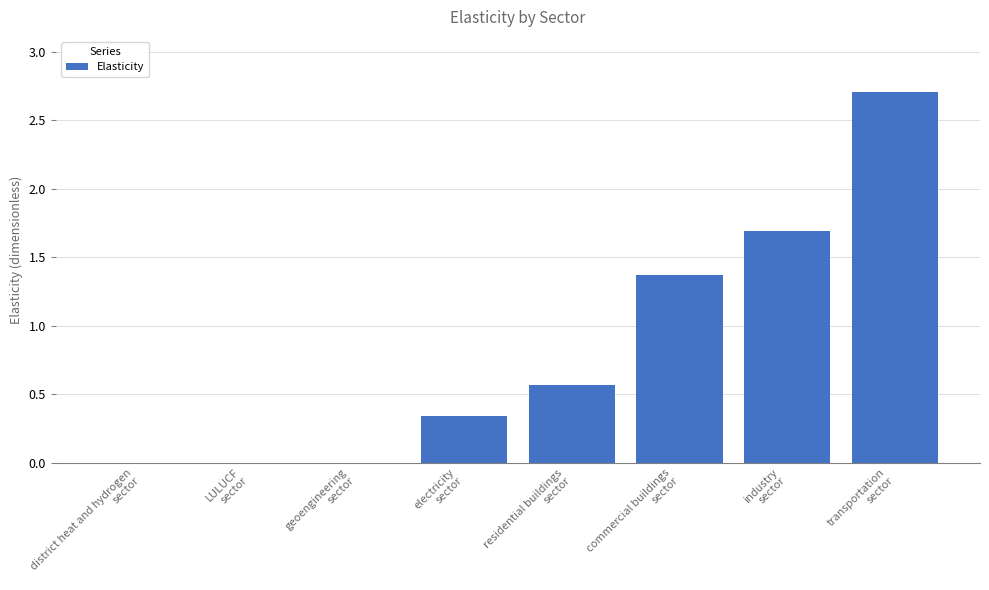

Where is the data nearest to the value 1?

commercial buildings
sector